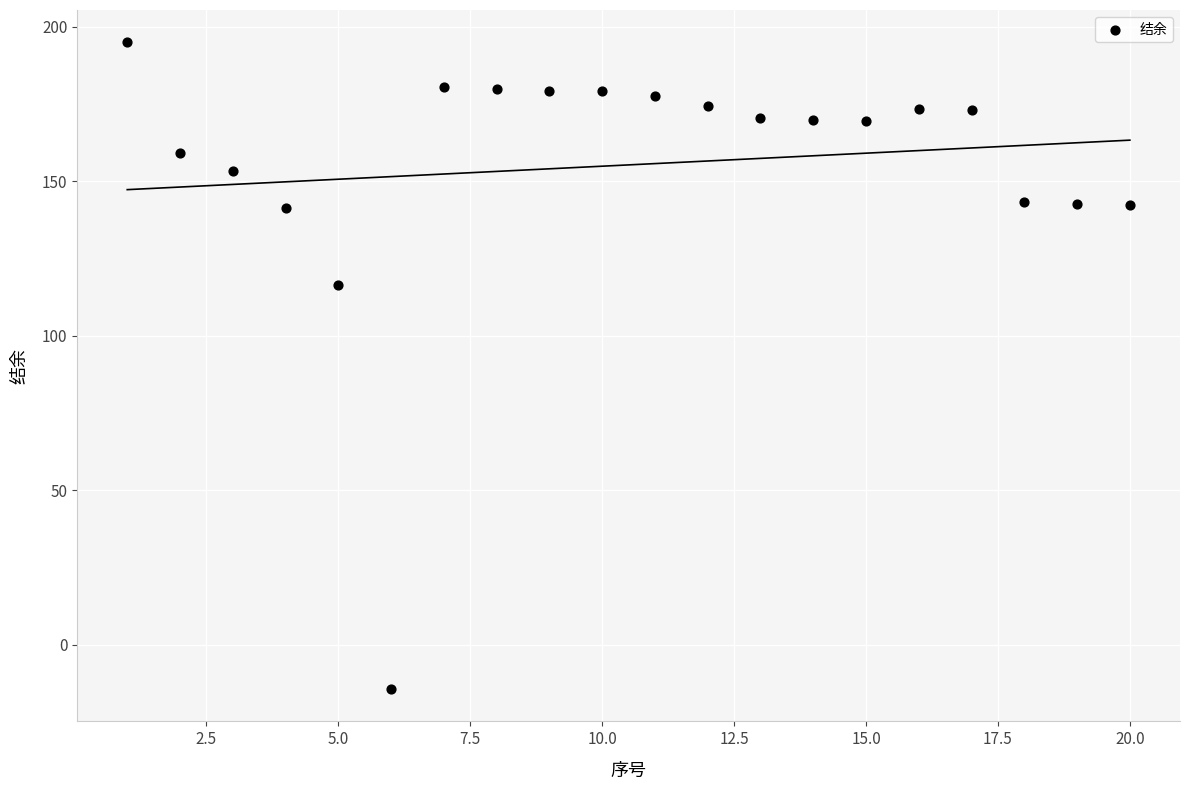

What is the range of Y values (max minus min)?

209.3